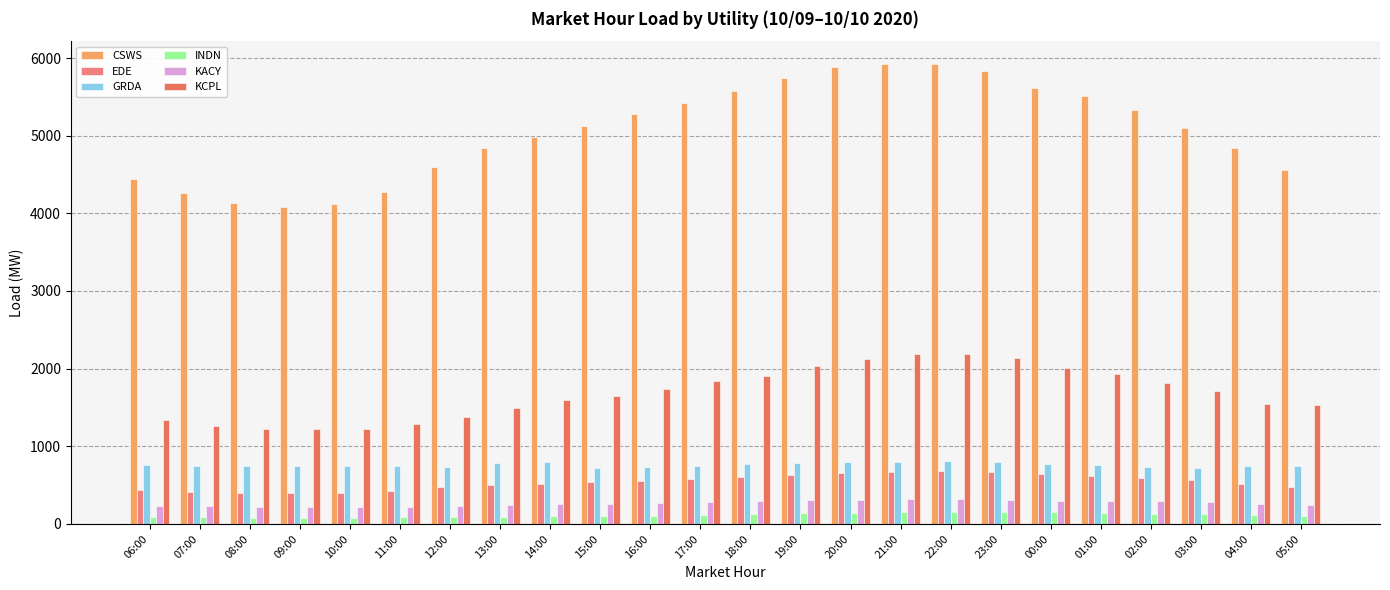

True or false: GRDA has a value of 784.7 at 13:00.

True